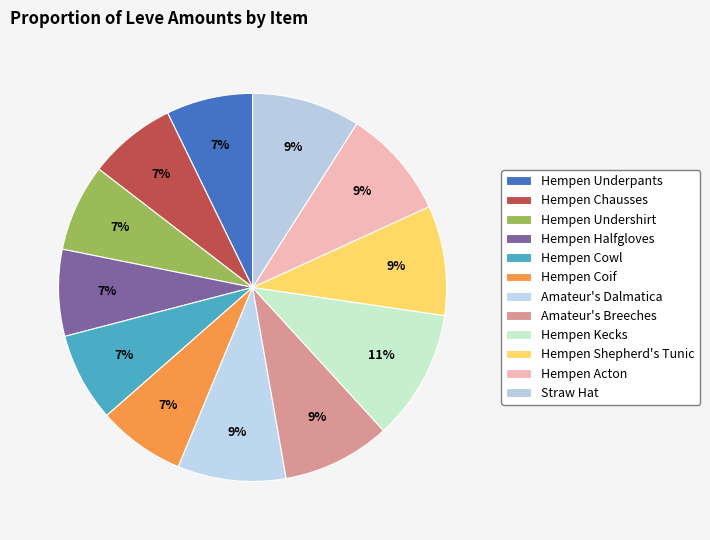

Rank the categories by value from highest to lowest.

Hempen Kecks, Hempen Shepherd's Tunic, Hempen Acton, Amateur's Dalmatica, Amateur's Breeches, Straw Hat, Hempen Cowl, Hempen Chausses, Hempen Undershirt, Hempen Coif, Hempen Underpants, Hempen Halfgloves